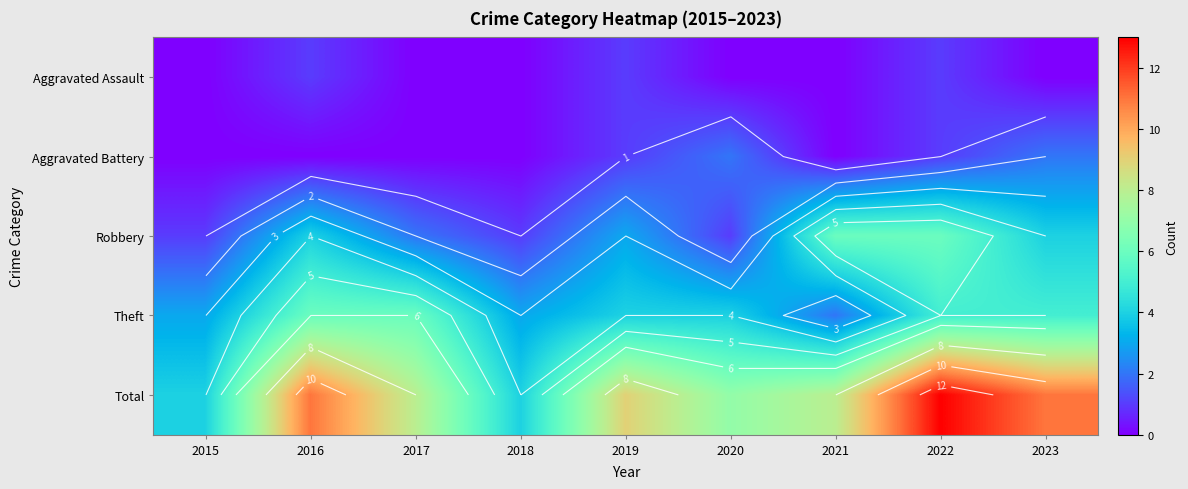

What value does the Theft series have at 2018?

3